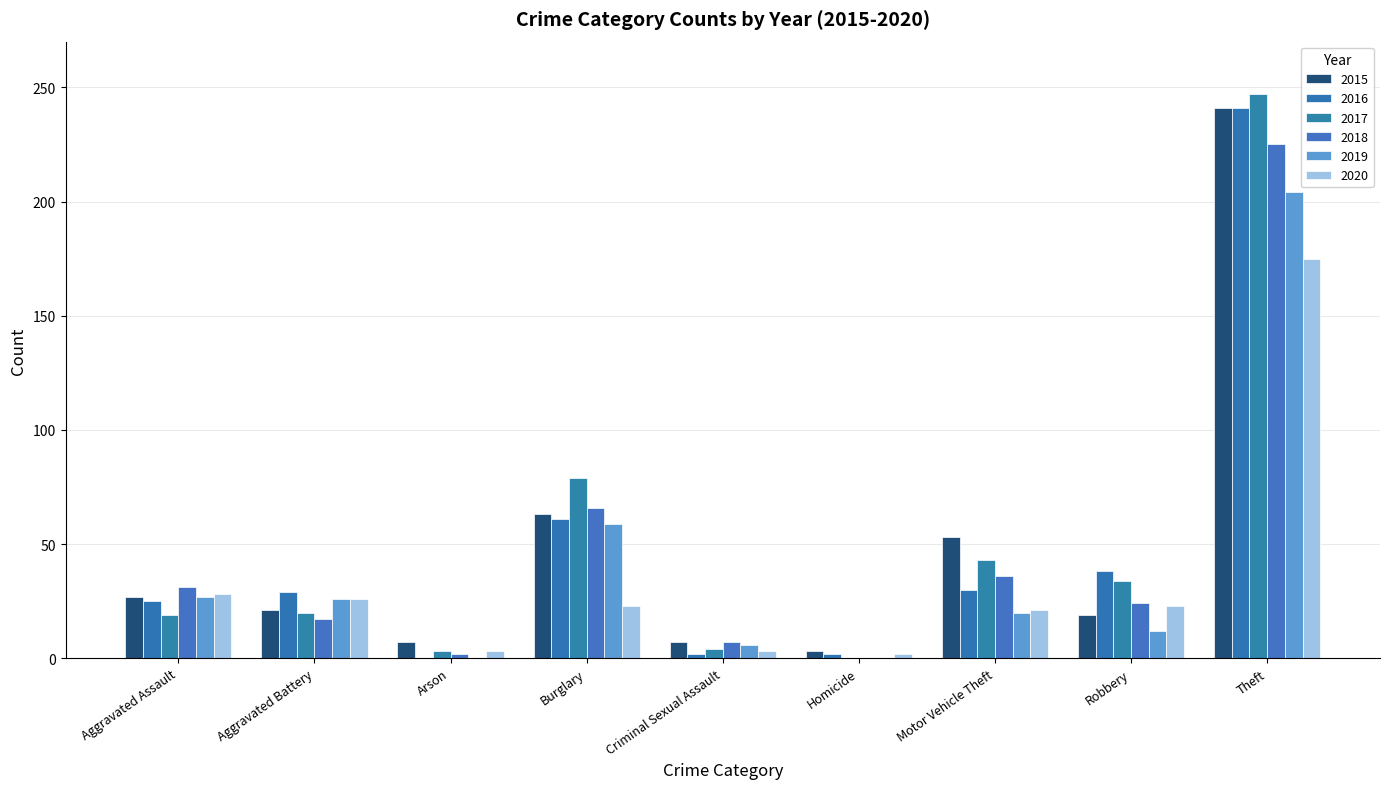

At which category does the chart reach its peak across all series?

Theft